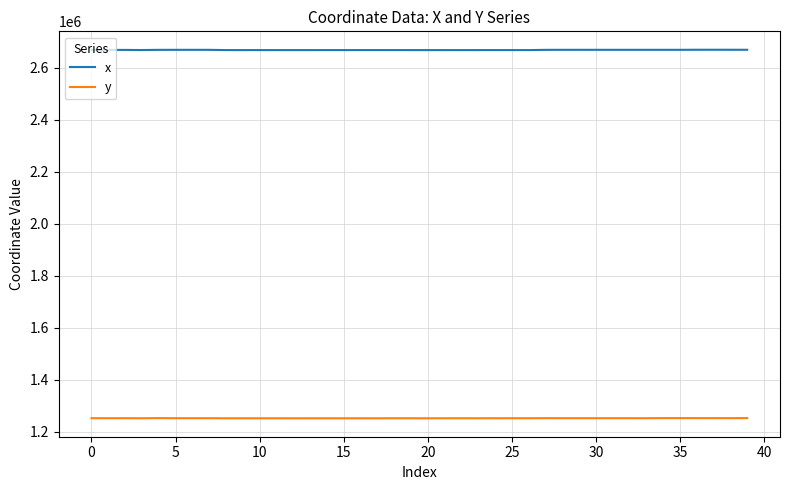

How many lines are shown in the chart?

2